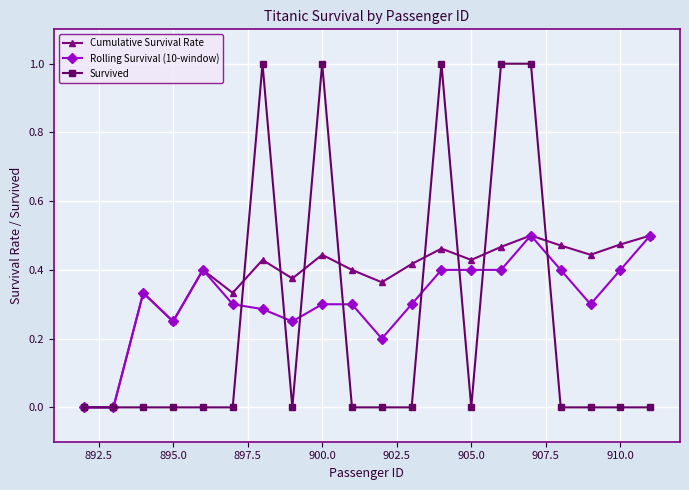

Rank the series by their average value, from lowest to highest.

Survived, Rolling Survival (10-window), Cumulative Survival Rate